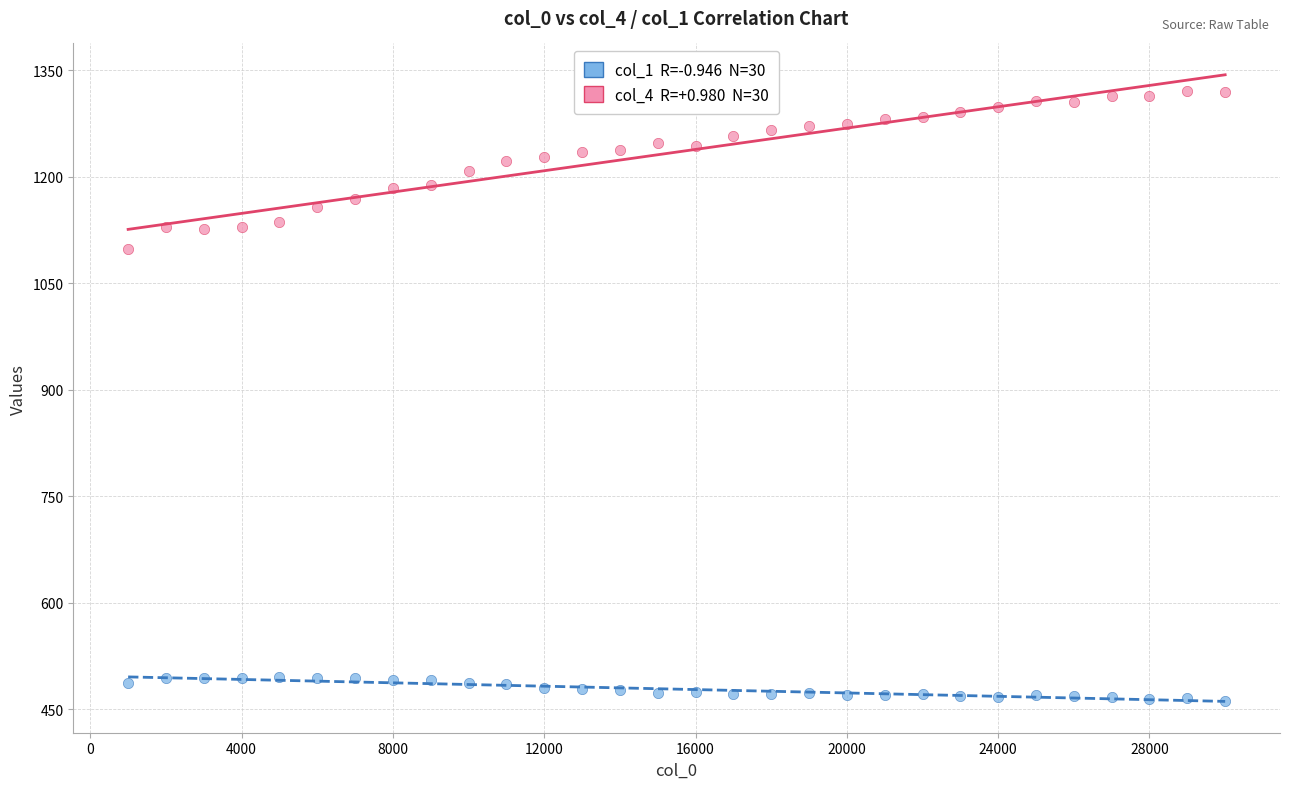

Across all data points, what is the range of Y values (max minus min)?

859